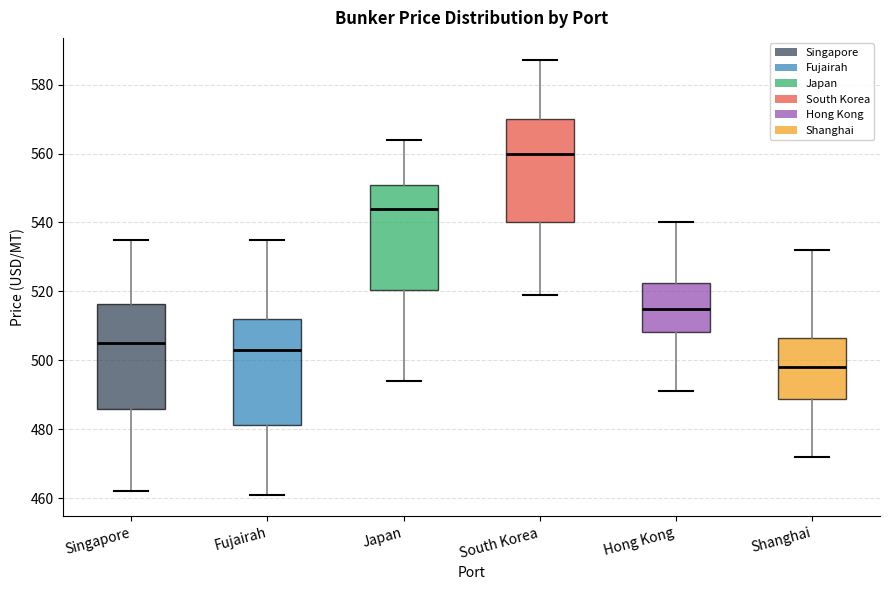

Reading left to right, transcribe this box plot: for each box, give where its median line is, the range the box spans, and where its two whiskers end, as read against the y-axis. The values are not printed on the chart, so give them approximately, as read against the axis.

Singapore: median 506, box 486 to 516, whiskers 462 to 536
Fujairah: median 504, box 482 to 512, whiskers 462 to 536
Japan: median 544, box 520 to 550, whiskers 494 to 564
South Korea: median 560, box 540 to 570, whiskers 520 to 588
Hong Kong: median 516, box 508 to 522, whiskers 492 to 540
Shanghai: median 498, box 488 to 506, whiskers 472 to 532